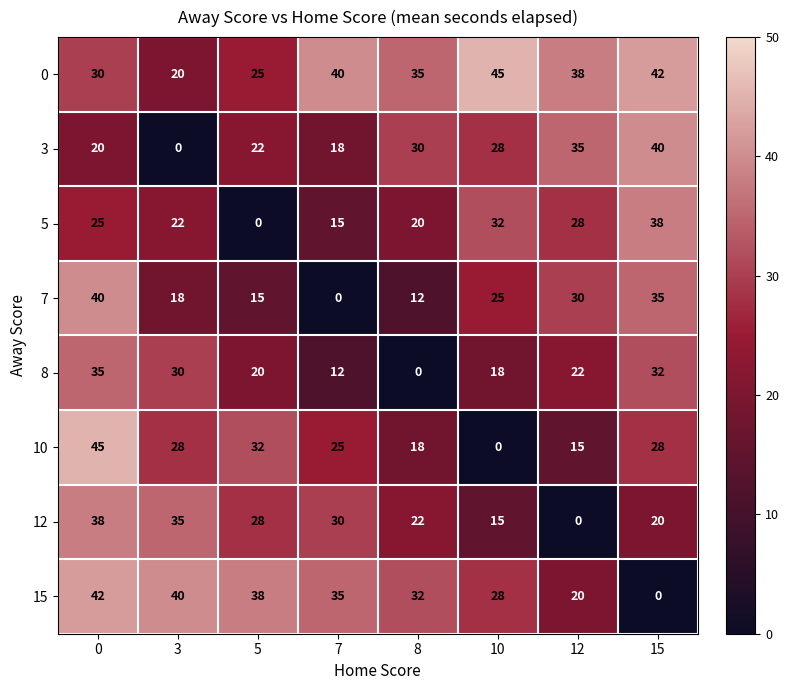

The value of 10 at 10 is 19. True or false?

False